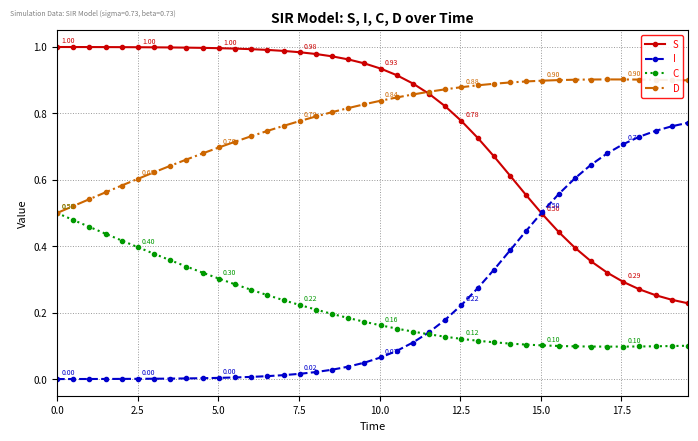

Rank the series by their maximum value, from highest to lowest.

S, D, I, C